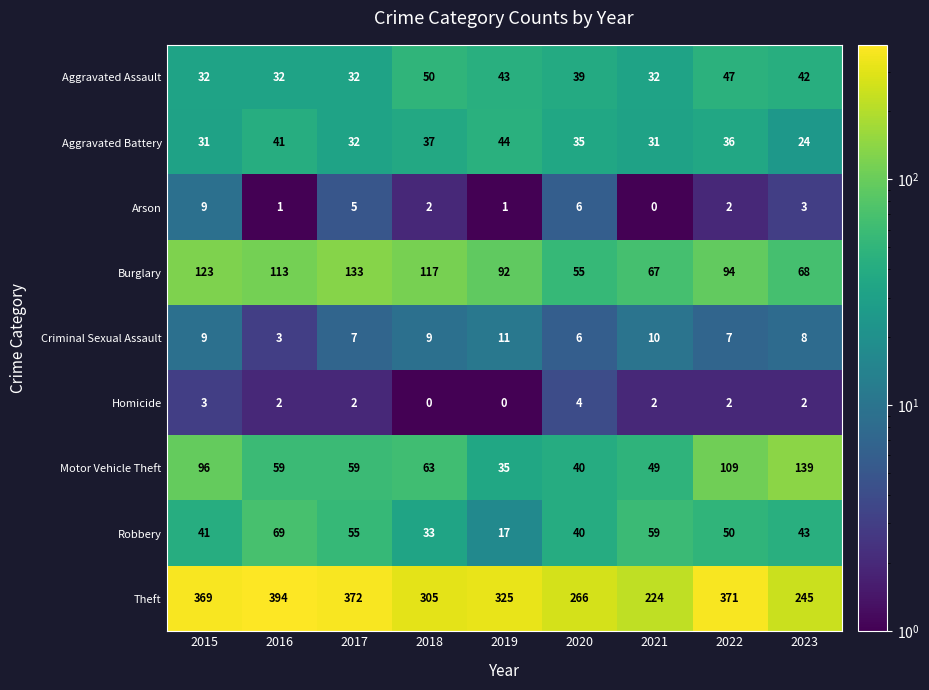

True or false: Aggravated Assault has a value of 70 at 2019.

False